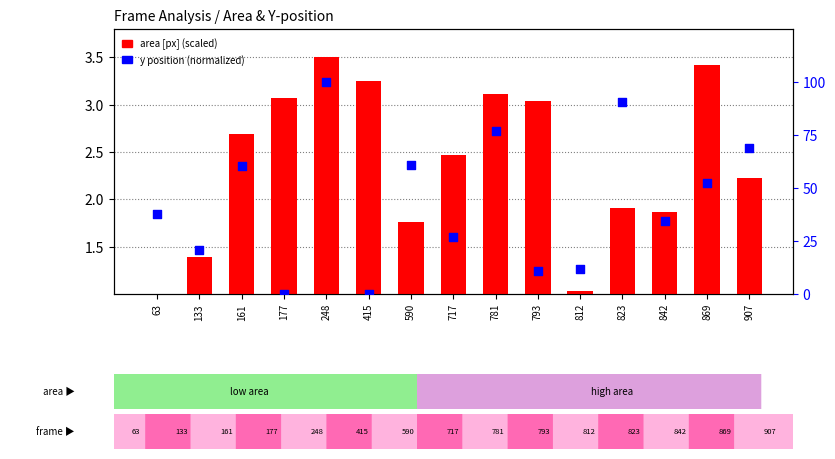

Which series has the largest total across all categories?

y (percentile)